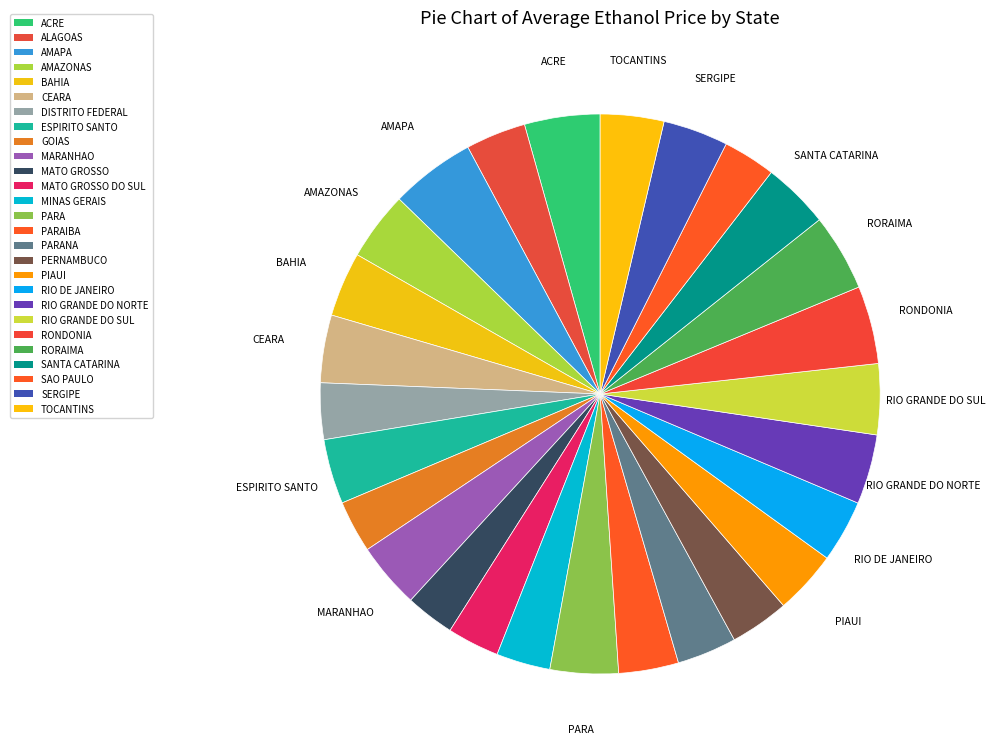

Which slice is the largest?

AMAPA